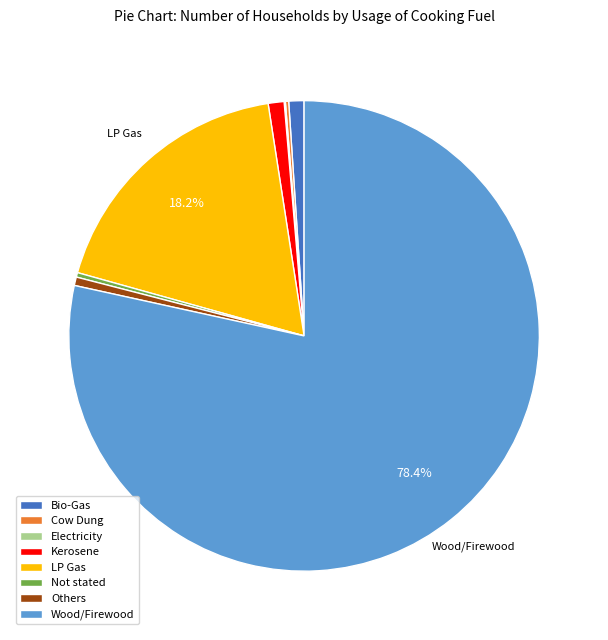

Between Kerosene and Not stated, which is larger?

Kerosene